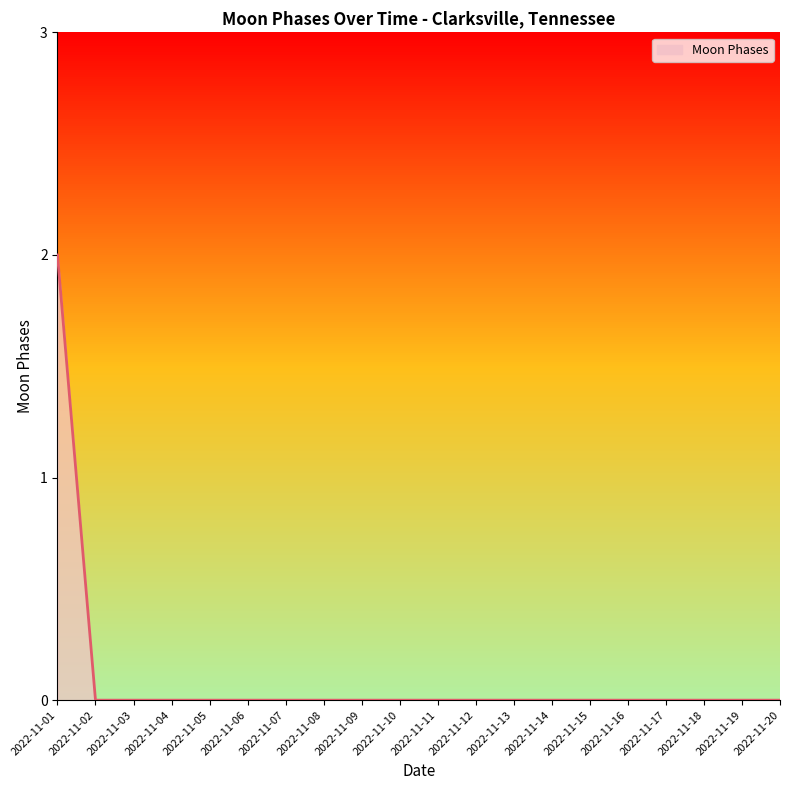

What is the difference between the maximum and minimum values?

2